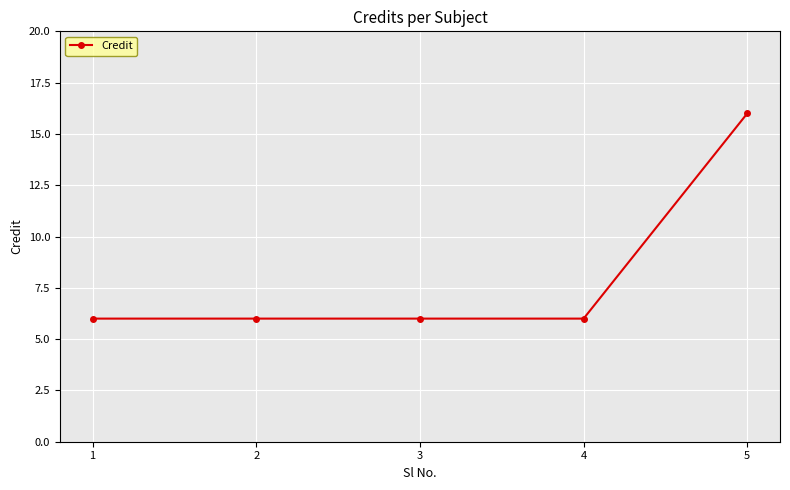

True or false: the data shows 1 at 3.

False